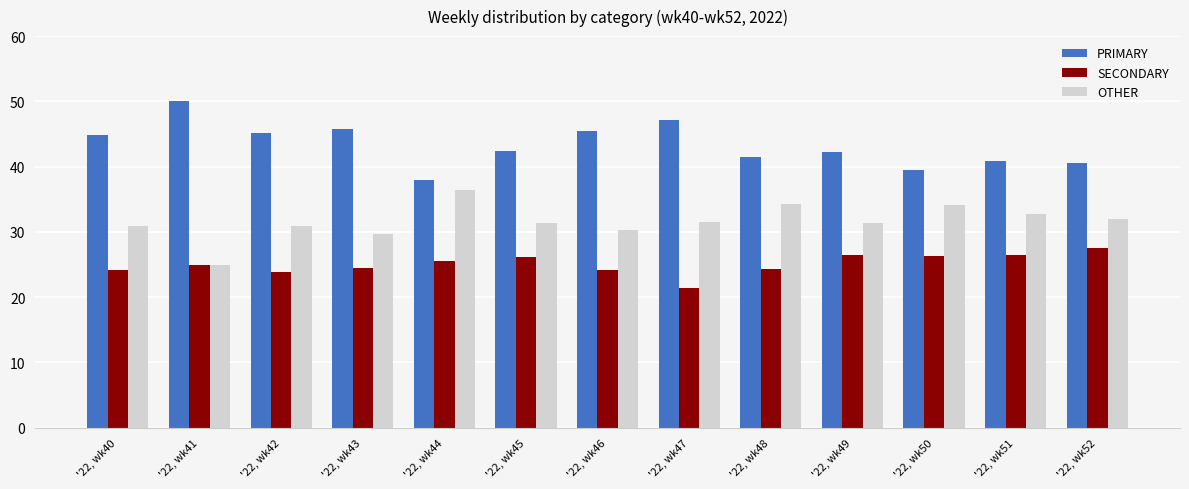

Rank the categories by OTHER value from highest to lowest.

'22, wk44, '22, wk48, '22, wk50, '22, wk51, '22, wk52, '22, wk47, '22, wk45, '22, wk49, '22, wk42, '22, wk40, '22, wk46, '22, wk43, '22, wk41